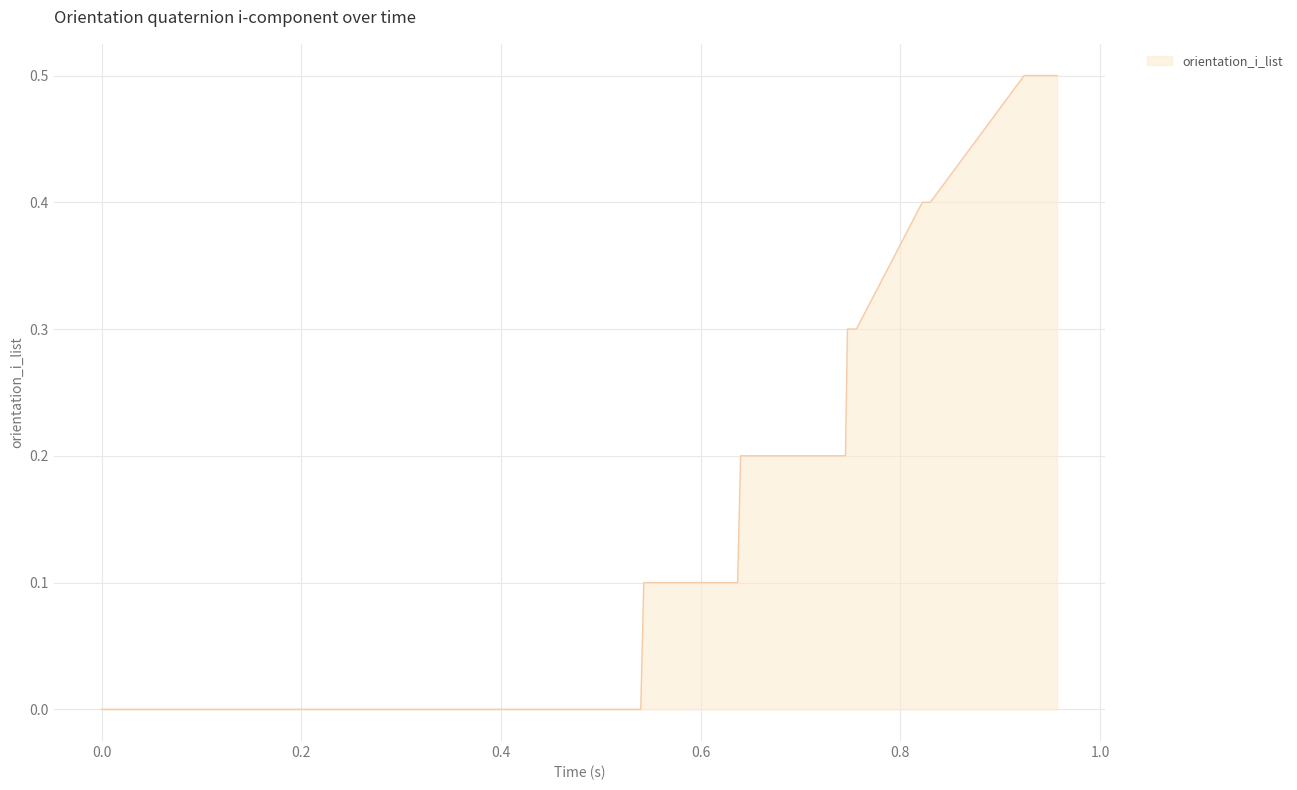

Reading left to right, transcribe all the data shown in this chart.

0.0	0.0	0.0	0.0	0.0	0.0	0.0	0.0	0.0	0.0	0.0	0.0	0.0	0.0	0.0	0.0	0.0	0.0	0.0	0.0	0.0	0.0	0.0	0.1	0.1	0.1	0.1	0.2	0.2	0.3	0.3	0.3	0.4	0.4	0.4	0.4	0.5	0.5	0.5	0.5